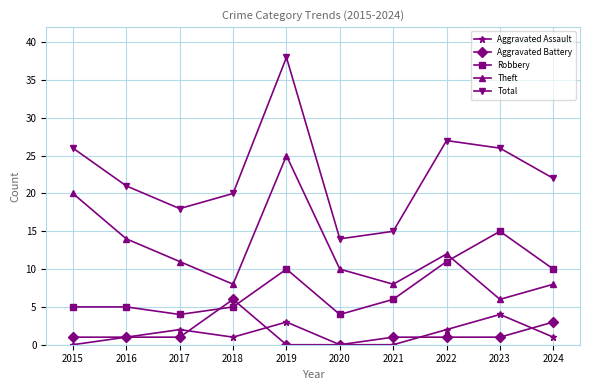

Is it true that Theft equals 5 at 2018?

False